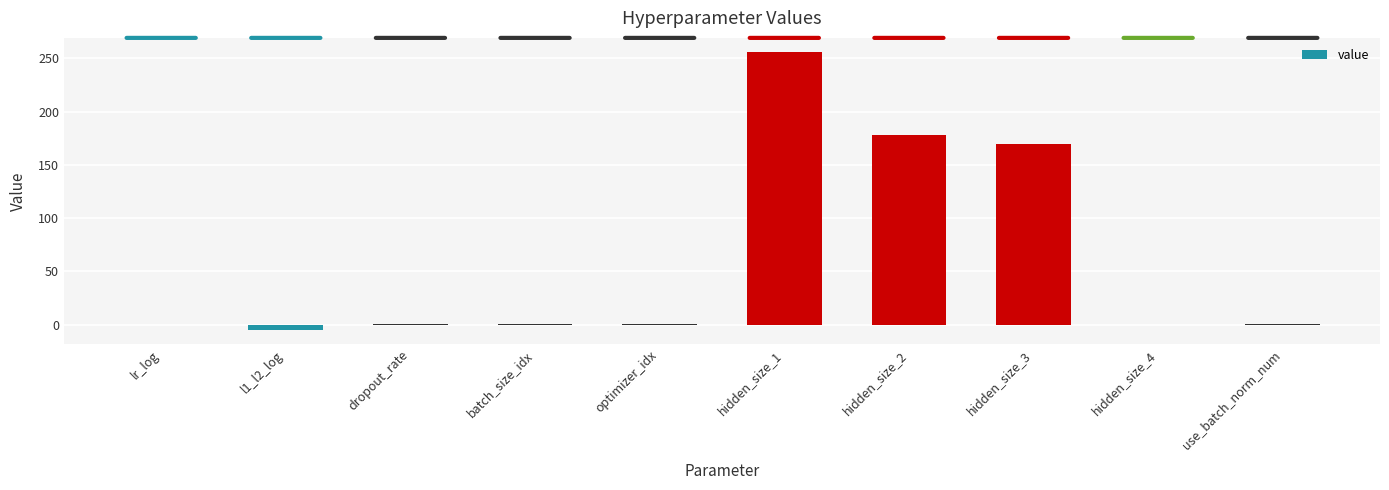

What is the difference between the values at lr_log and dropout_rate?

1.0